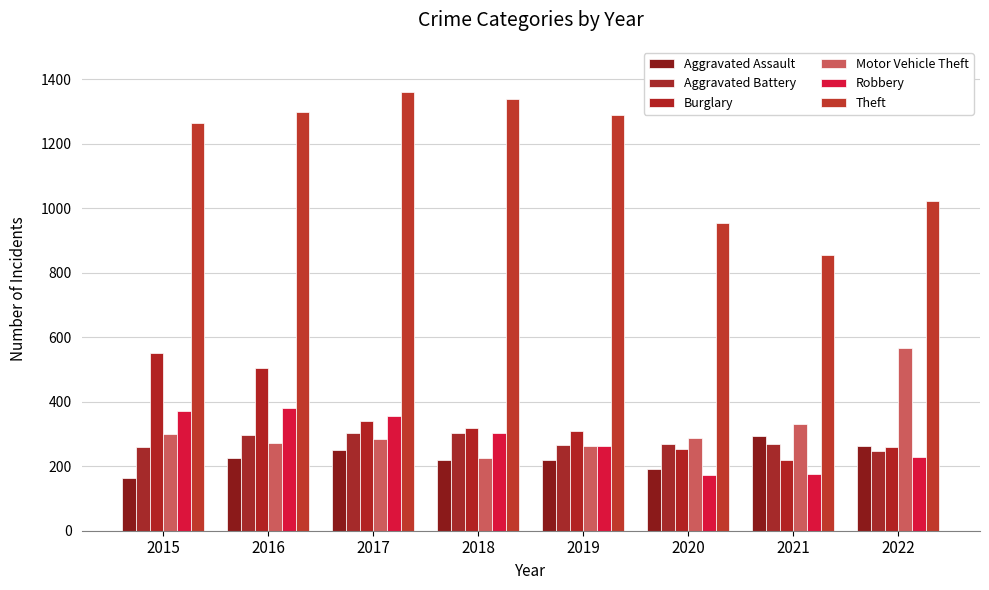

Is it true that Motor Vehicle Theft equals 50 at 2018?

False